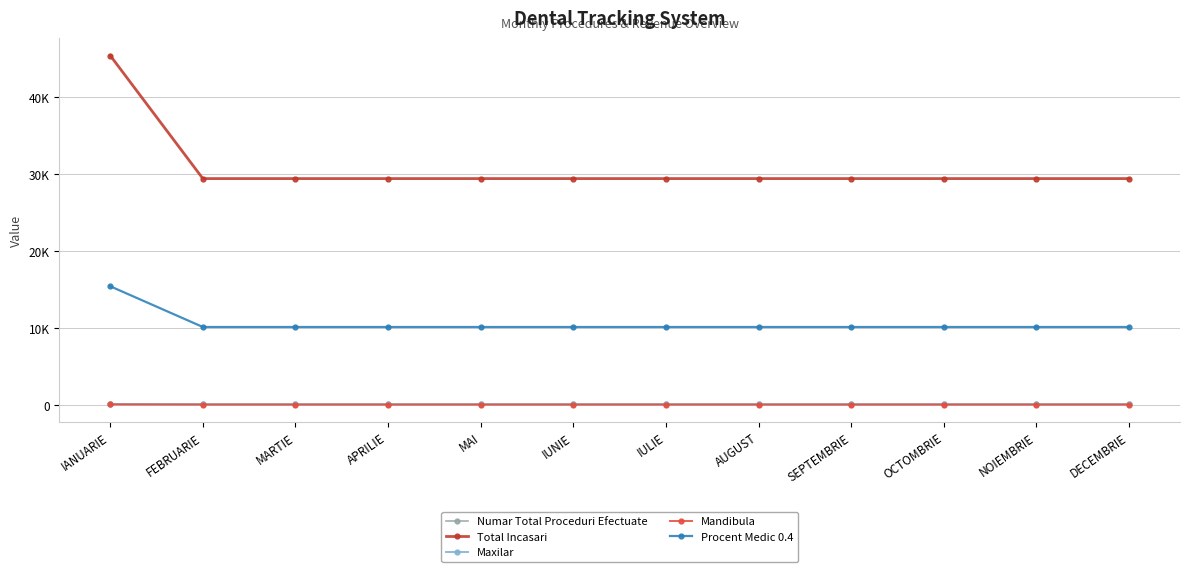

Which series changed the most between FEBRUARIE and OCTOMBRIE?

Numar Total Proceduri Efectuate